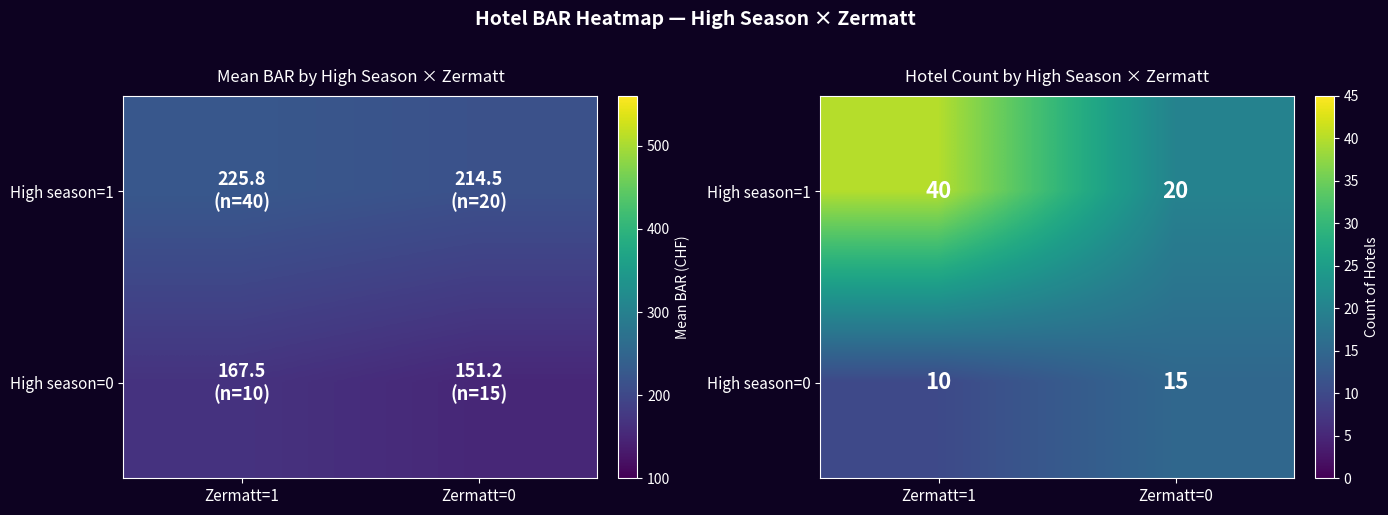

The High season=1 series shows 40 at Zermatt=1. True or false?

True